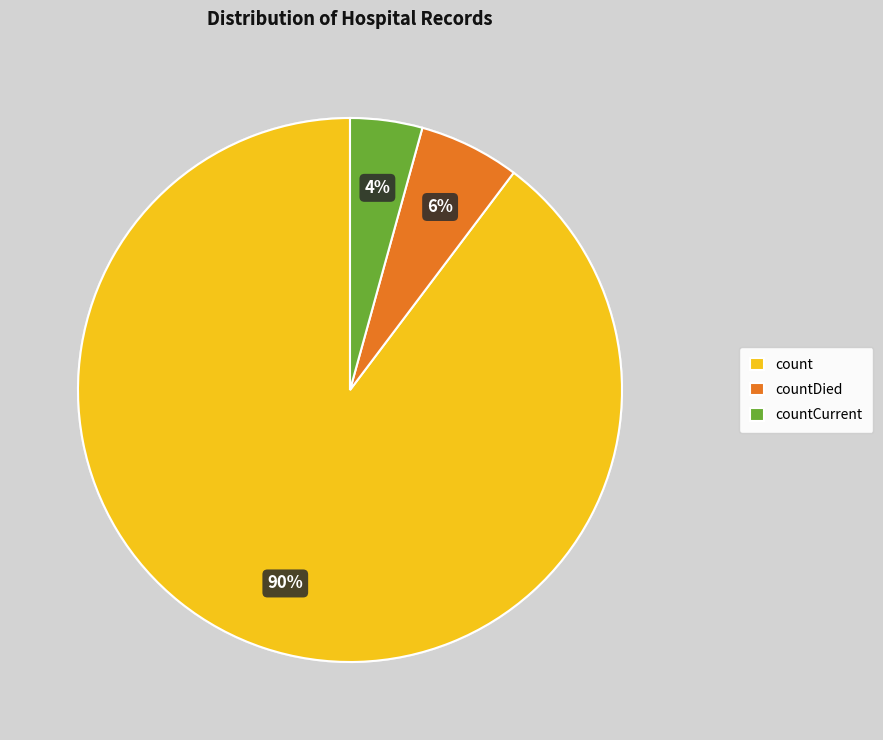

Which category has the biggest portion of the pie?

count